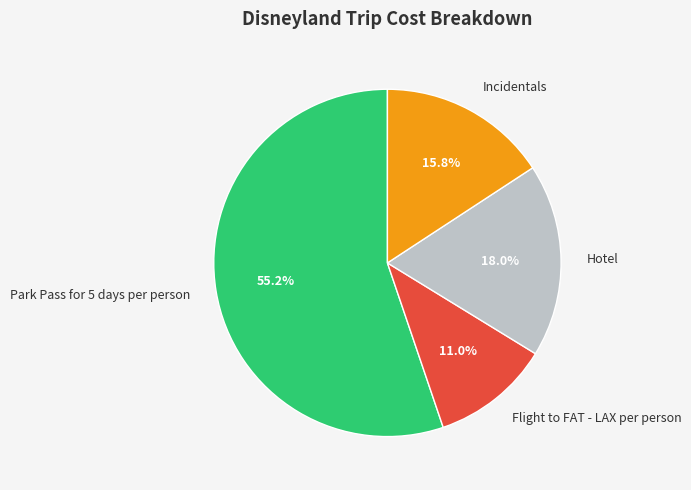

How many slices are in this pie chart?

4